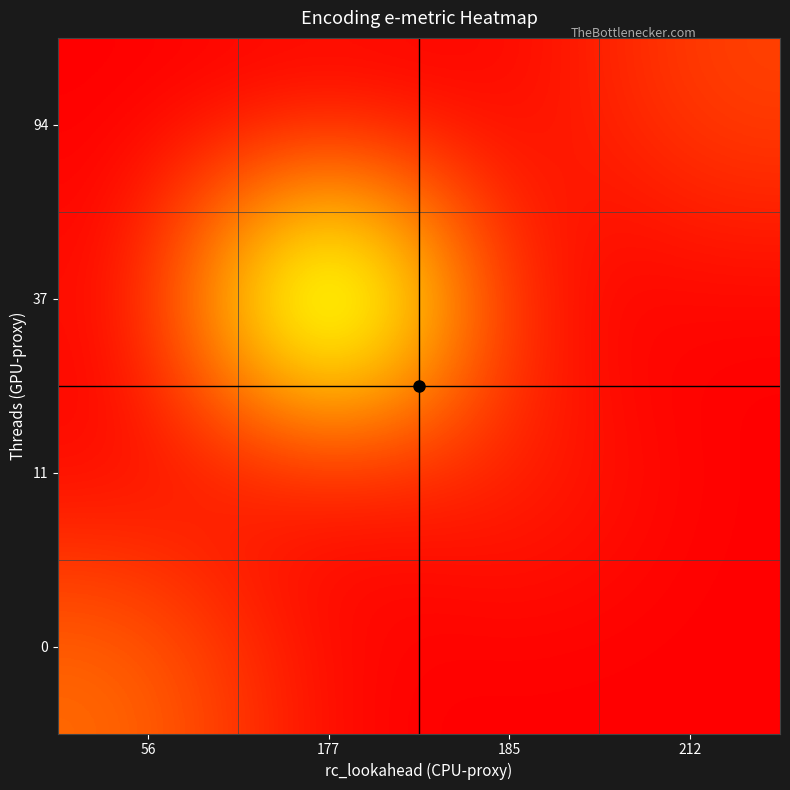

Reading left to right, list all the values displayed in this chart.

0: 56=7.0	177=0.0	185=0.0	212=0.0
11: 56=0.0	177=0.0	185=2.8	212=0.0
37: 56=0.0	177=31.9	185=0.0	212=0.0
94: 56=0.0	177=0.0	185=0.0	212=4.3